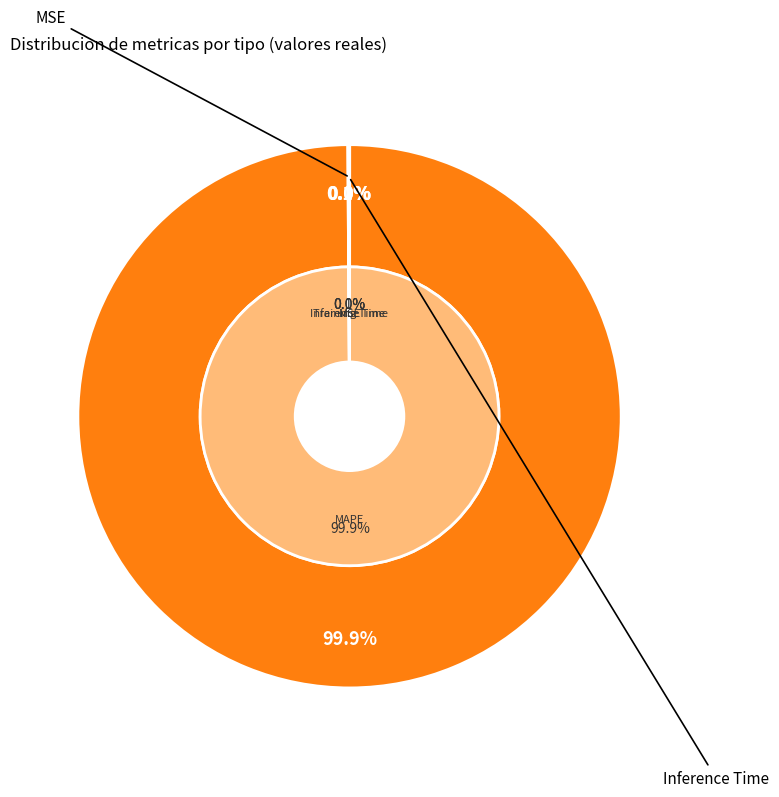

Which category has the smallest portion of the pie?

MSE